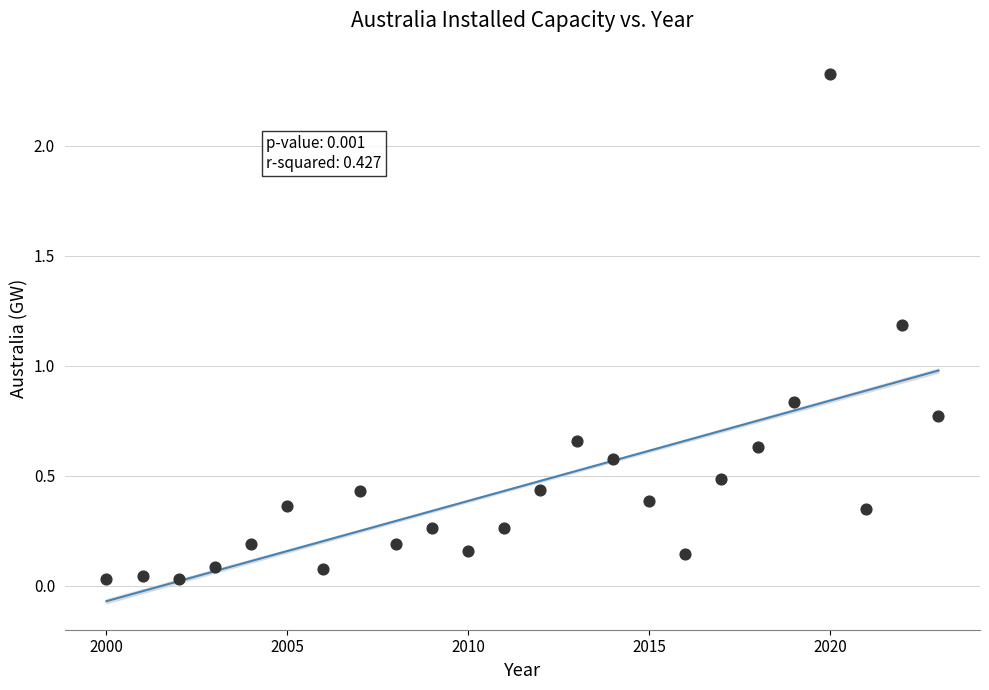

What is the range of X values (max minus min)?

23.0